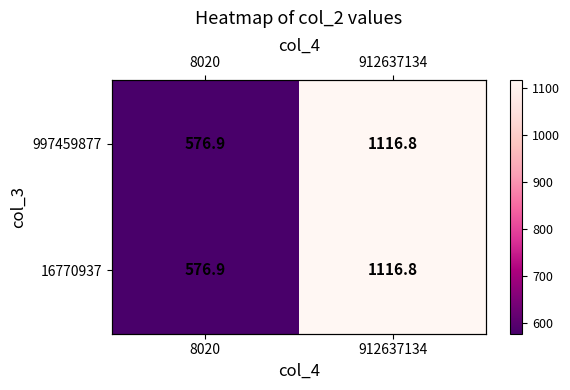

Is the value of 997459877 at 912637134 greater than the value of 16770937 at 912637134?

No